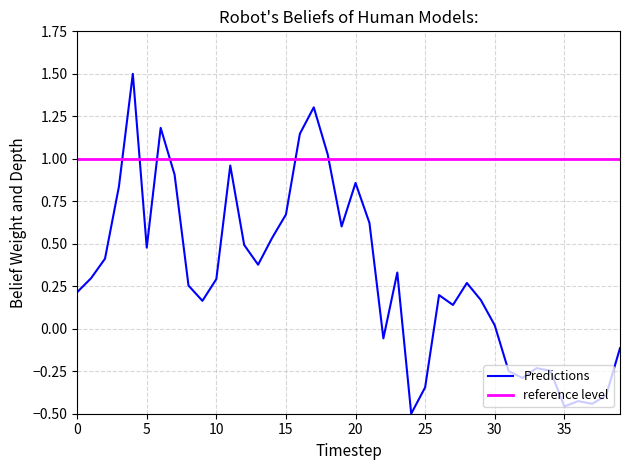

The value at 25 is -0.3. True or false?

True